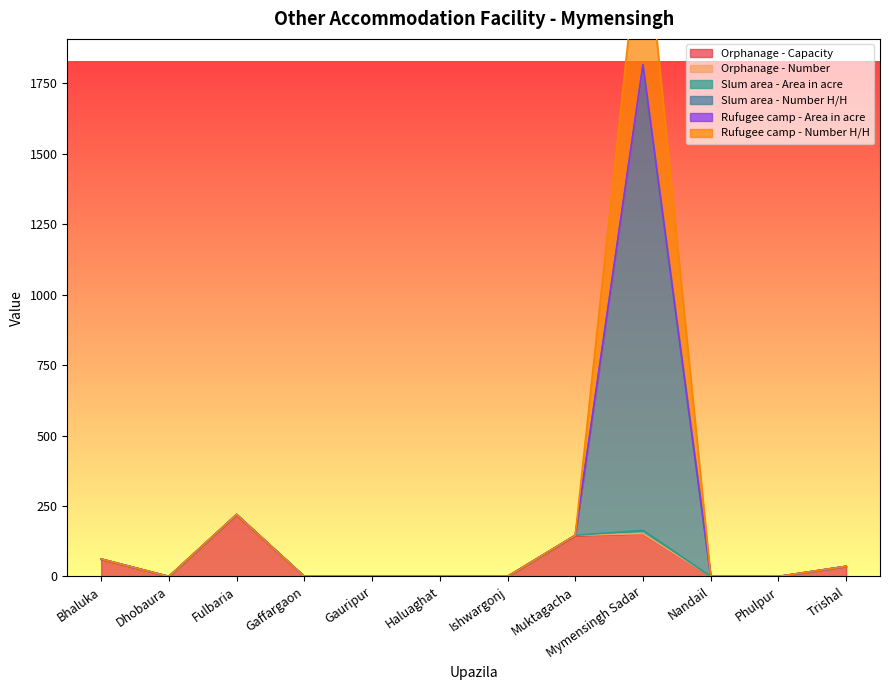

At which category is the sum across all series the highest?

Mymensingh Sadar